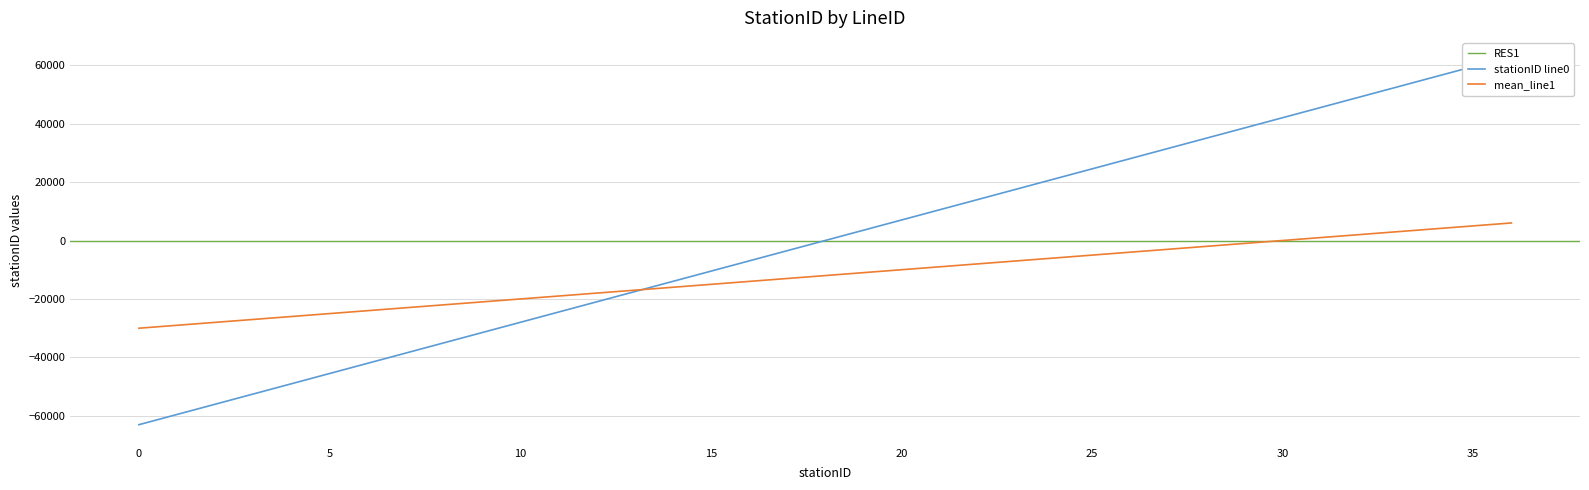

What is the difference between the stationID_line1 values at 13 and 27?

14000